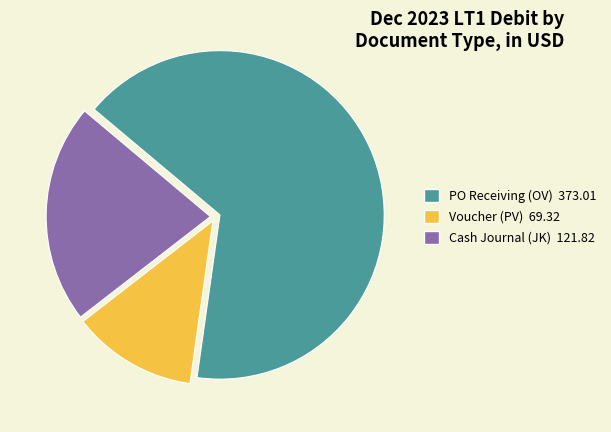

Is there any slice that represents more than half of the pie?

Yes